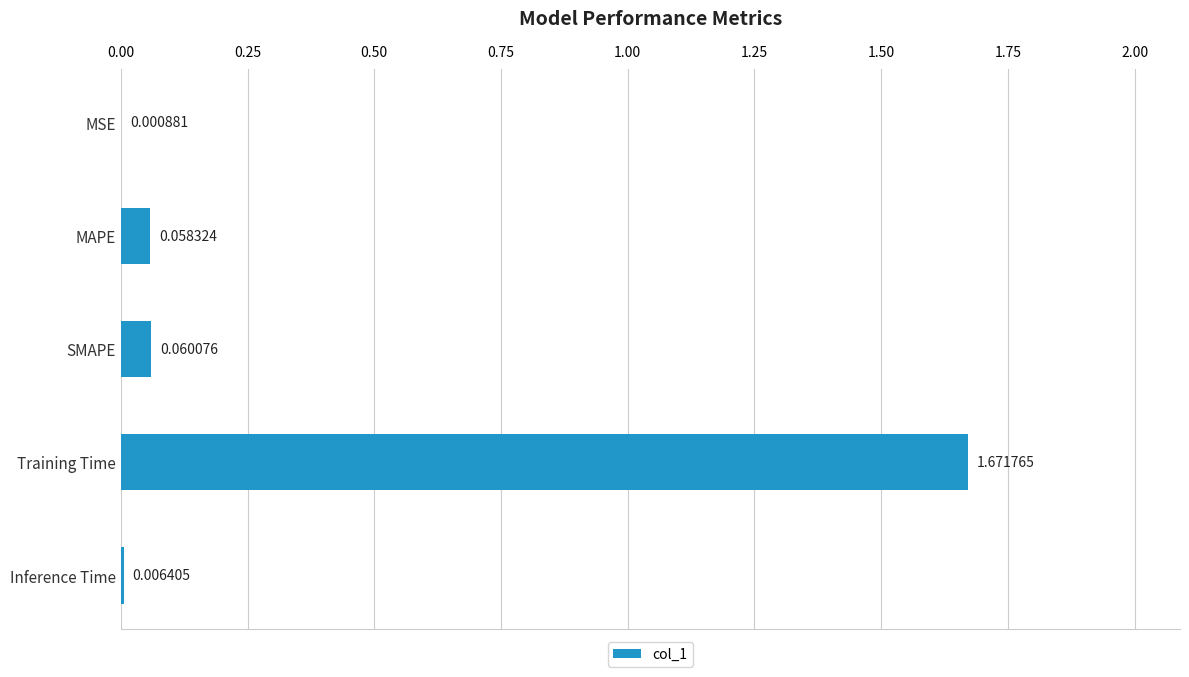

What is the sum of all values?

1.8